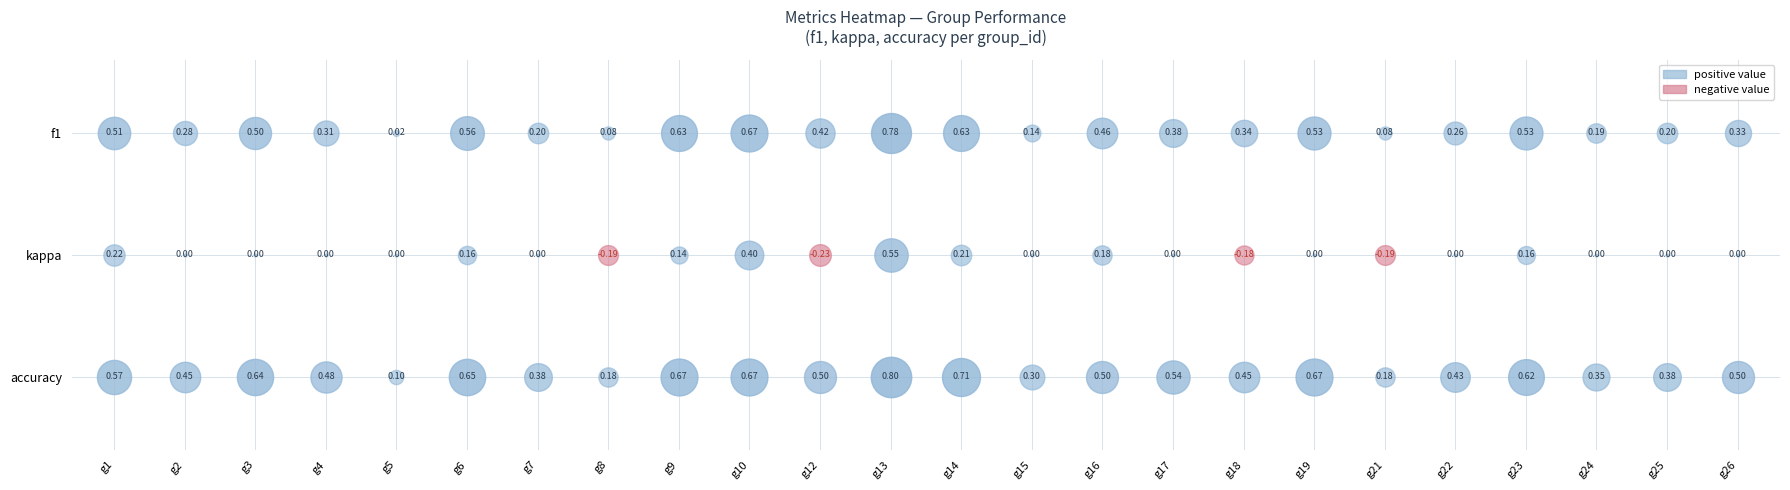

Reading left to right, what are all the values shown in this chart?

1: f1=0.5	kappa=0.2	accuracy=0.6
2: f1=0.3	kappa=0.0	accuracy=0.5
3: f1=0.5	kappa=0.0	accuracy=0.6
4: f1=0.3	kappa=0.0	accuracy=0.5
5: f1=0.0	kappa=0.0	accuracy=0.1
6: f1=0.6	kappa=0.2	accuracy=0.6
7: f1=0.2	kappa=0.0	accuracy=0.4
8: f1=0.1	kappa=-0.2	accuracy=0.2
9: f1=0.6	kappa=0.1	accuracy=0.7
10: f1=0.7	kappa=0.4	accuracy=0.7
12: f1=0.4	kappa=-0.2	accuracy=0.5
13: f1=0.8	kappa=0.5	accuracy=0.8
14: f1=0.6	kappa=0.2	accuracy=0.7
15: f1=0.1	kappa=0.0	accuracy=0.3
16: f1=0.5	kappa=0.2	accuracy=0.5
17: f1=0.4	kappa=0.0	accuracy=0.5
18: f1=0.3	kappa=-0.2	accuracy=0.5
19: f1=0.5	kappa=0.0	accuracy=0.7
21: f1=0.1	kappa=-0.2	accuracy=0.2
22: f1=0.3	kappa=0.0	accuracy=0.4
23: f1=0.5	kappa=0.2	accuracy=0.6
24: f1=0.2	kappa=0.0	accuracy=0.4
25: f1=0.2	kappa=0.0	accuracy=0.4
26: f1=0.3	kappa=0.0	accuracy=0.5